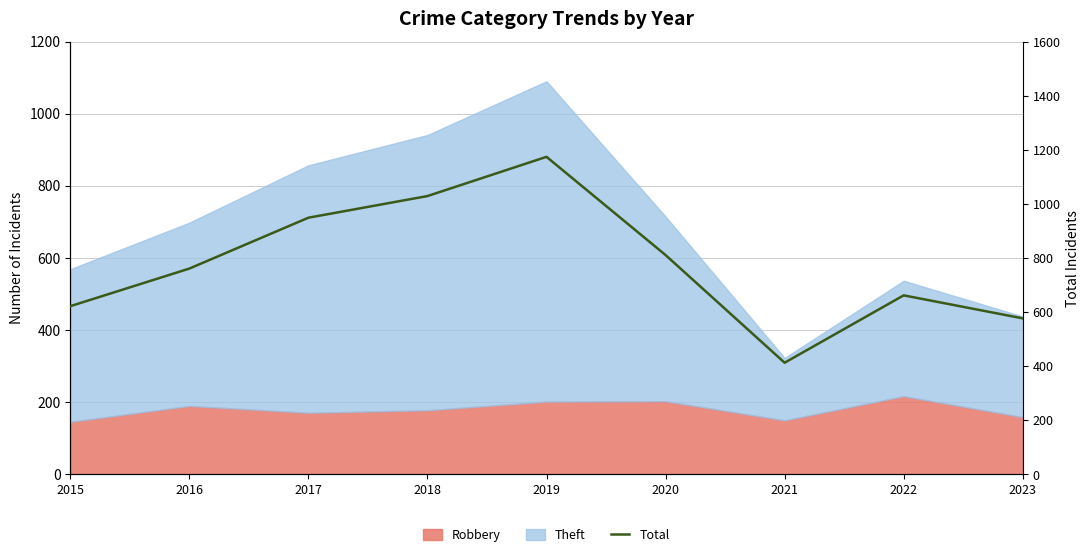

What is the smallest value displayed?

413